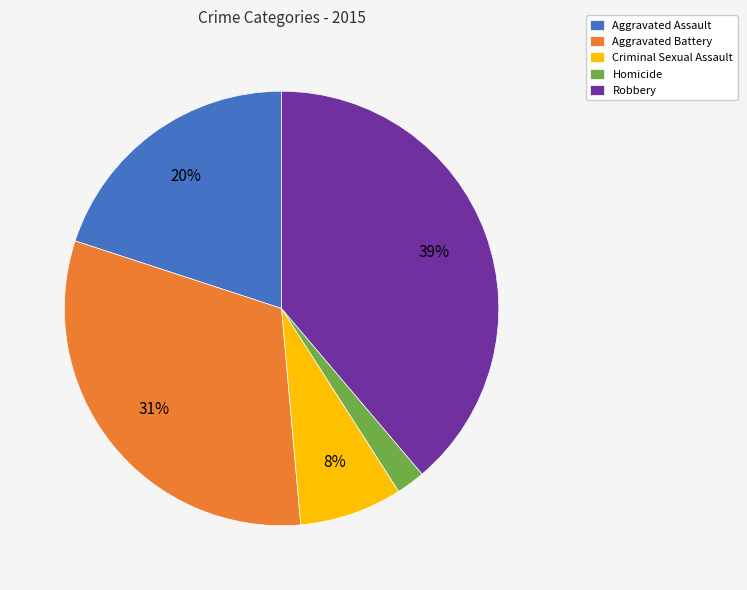

What percentage is the Criminal Sexual Assault slice, to the nearest percent?

8%